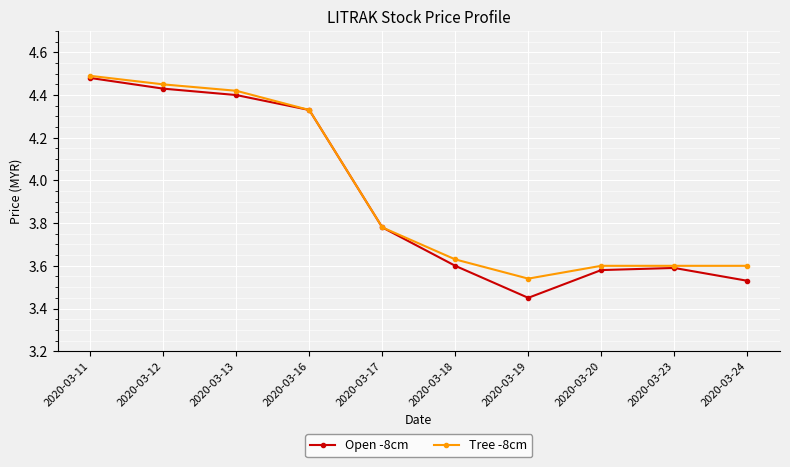

Between 2020-03-12 and 2020-03-16, which series saw the biggest shift?

Tree -8cm